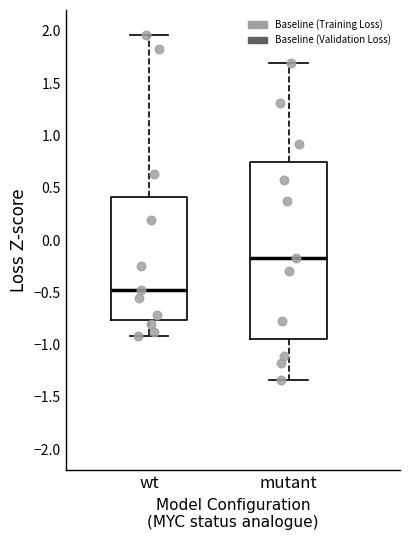

Which box has the highest median line?

mutant